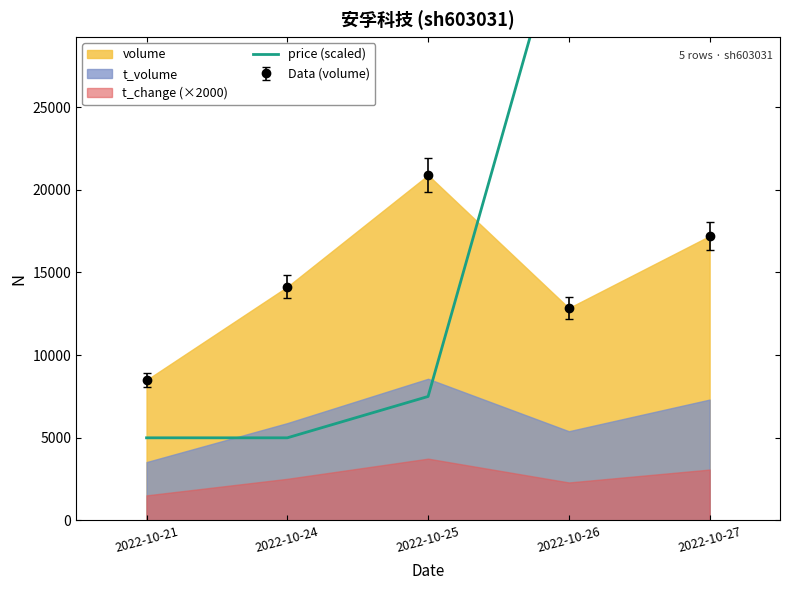

What is the value of the Data (volume) point at the 3rd from the left?

20889